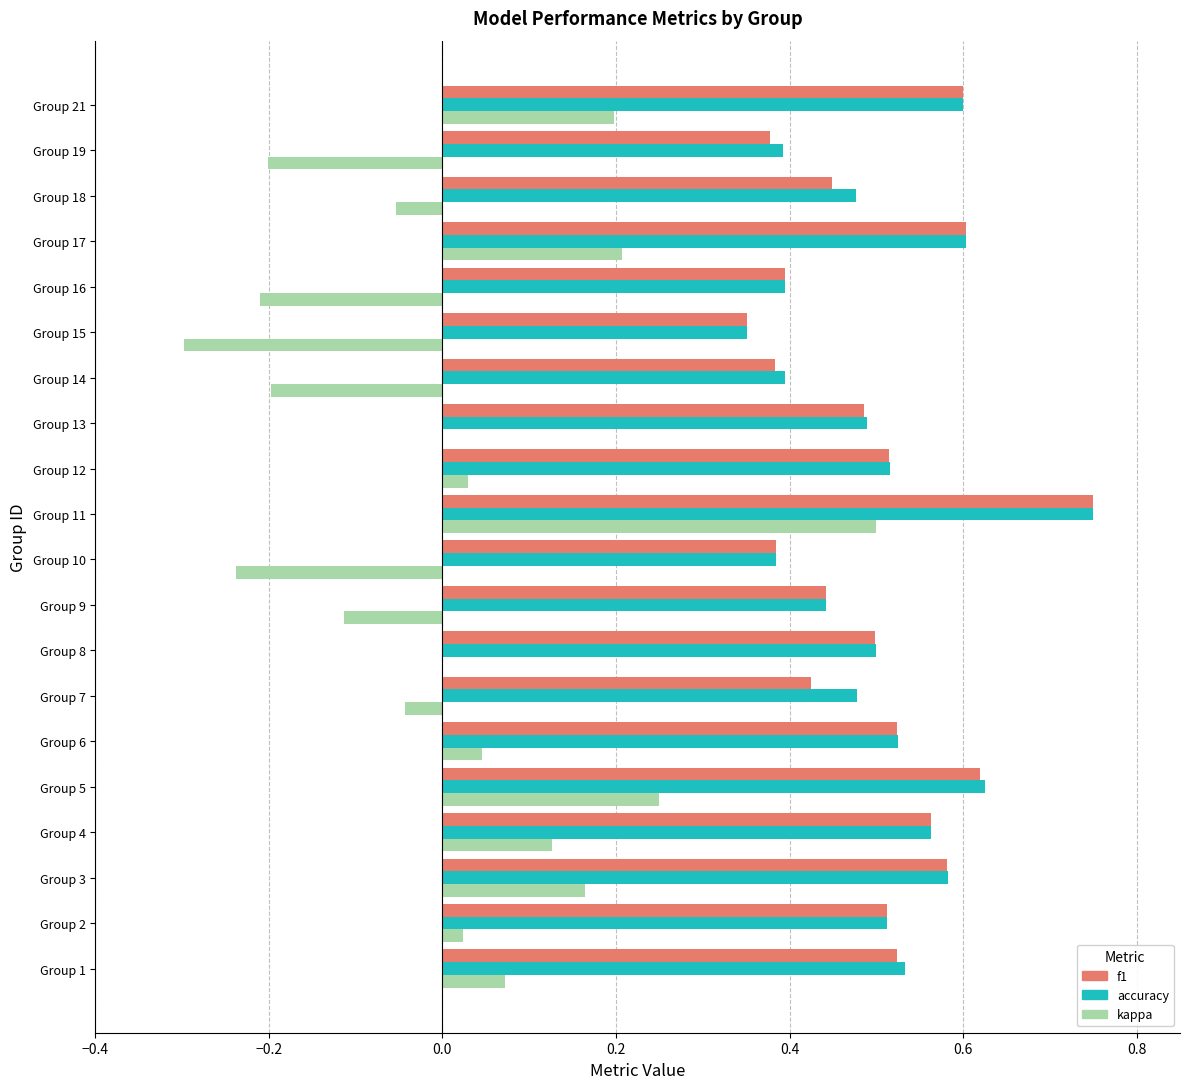

At which category is the sum across all series the highest?

Group 11